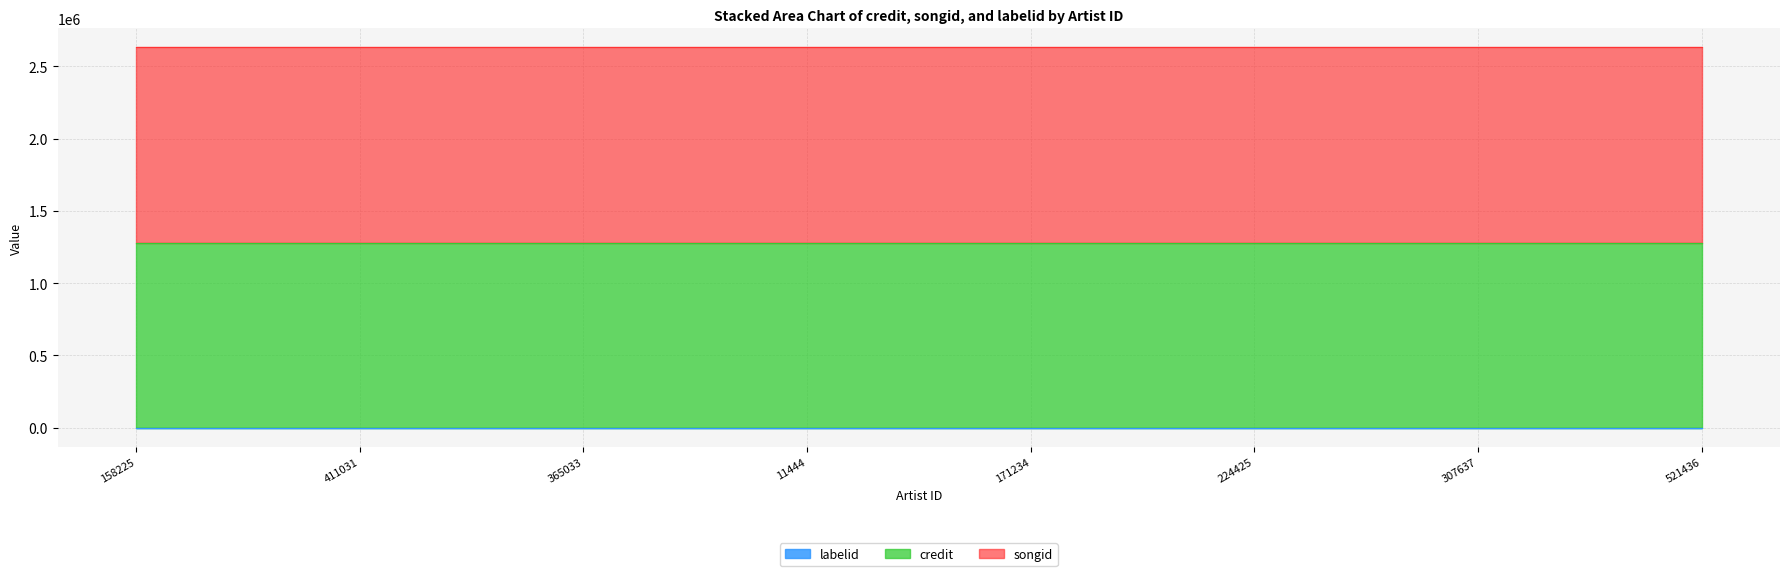

Reading right to left, extract all data points from this chart.

credit: 1281130	1281130	1281130	1281130	1281130	1281130	1281130	1281130
songid: 1349674	1349674	1349674	1349674	1349674	1349674	1349674	1349674
labelid: 198	198	198	198	198	198	198	198